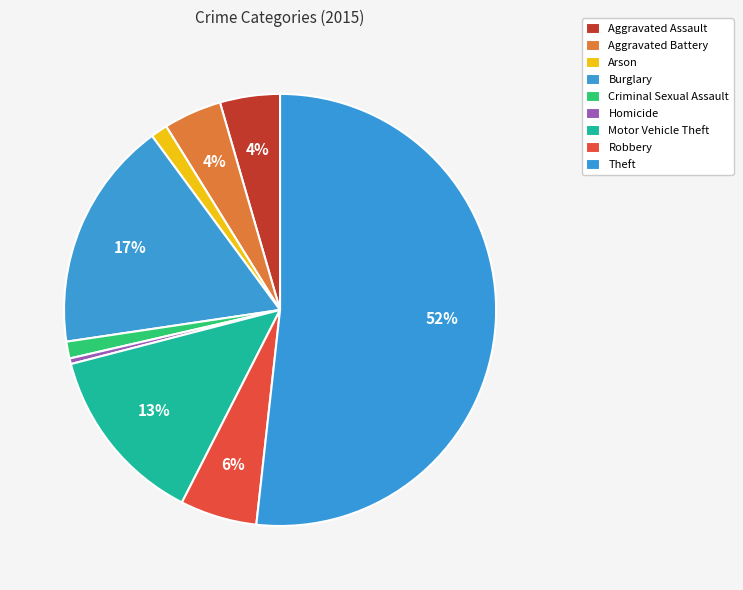

How many slices are in this pie chart?

9